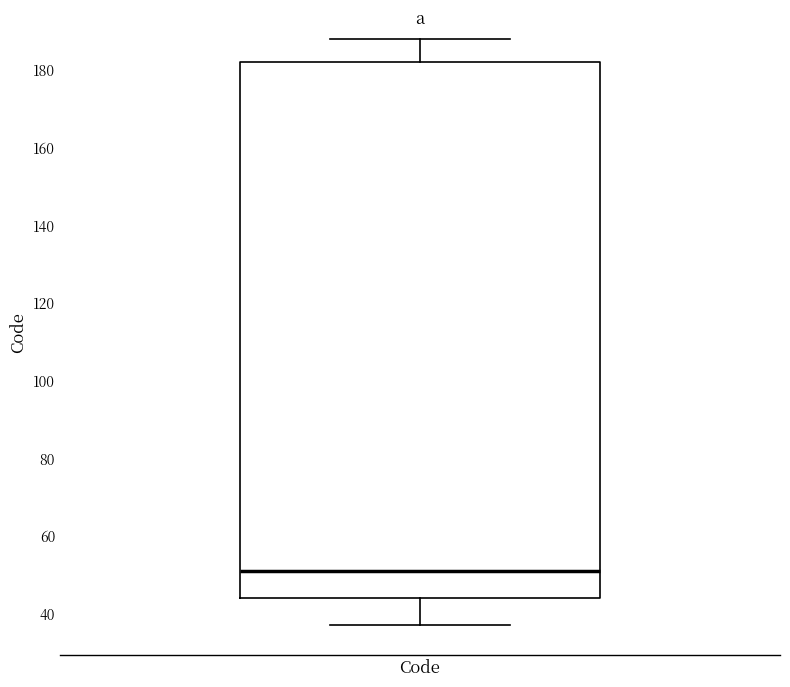

Read this box plot against the y-axis: the position of the median line, the range covered by the box, and the ends of both whiskers. The values are not printed on the chart, so give them approximately, as read against the axis.

median 52, box 44 to 182, whiskers 38 to 188